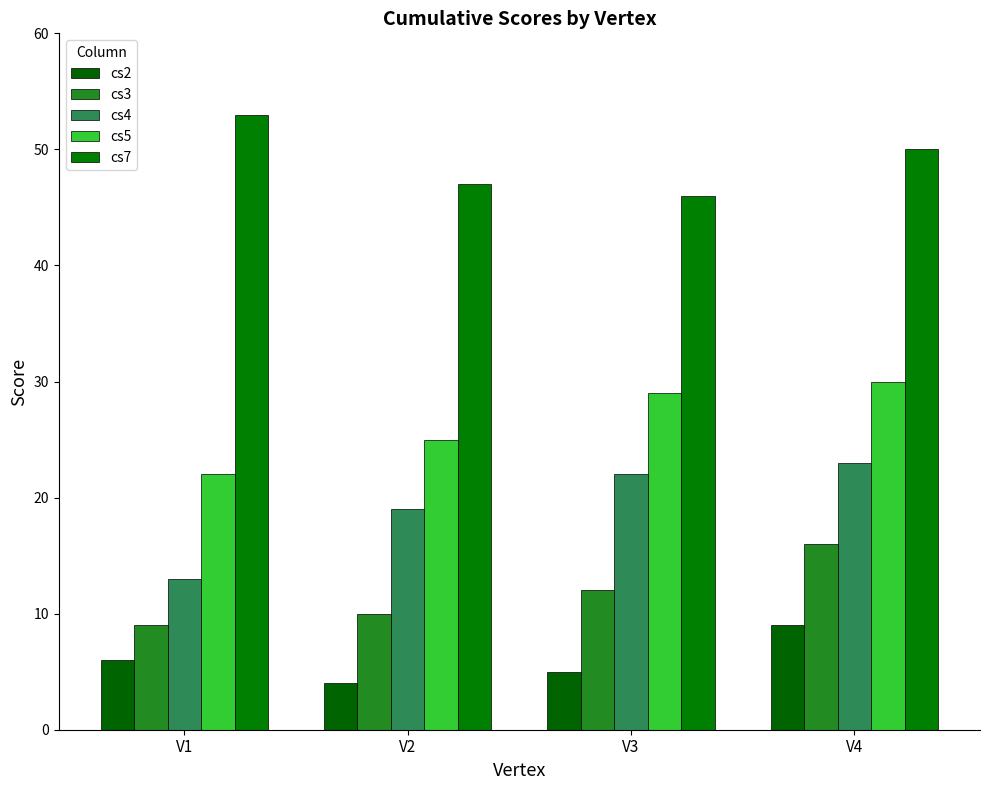

What value does the cs7 series have at V3?

46